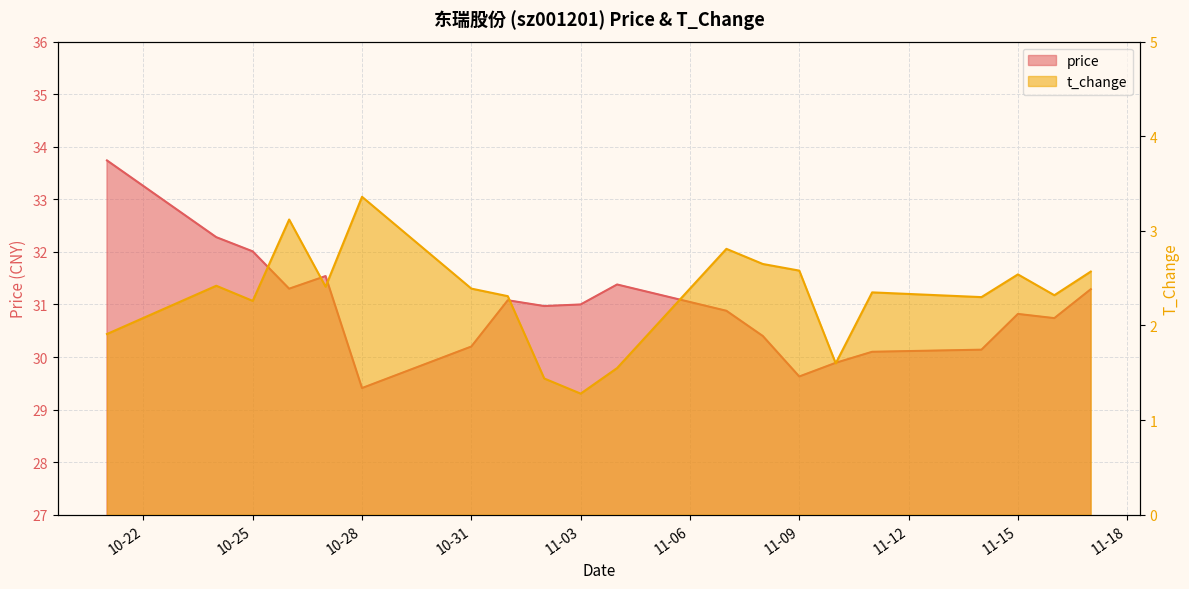

What is the maximum value shown in the chart?

33.7